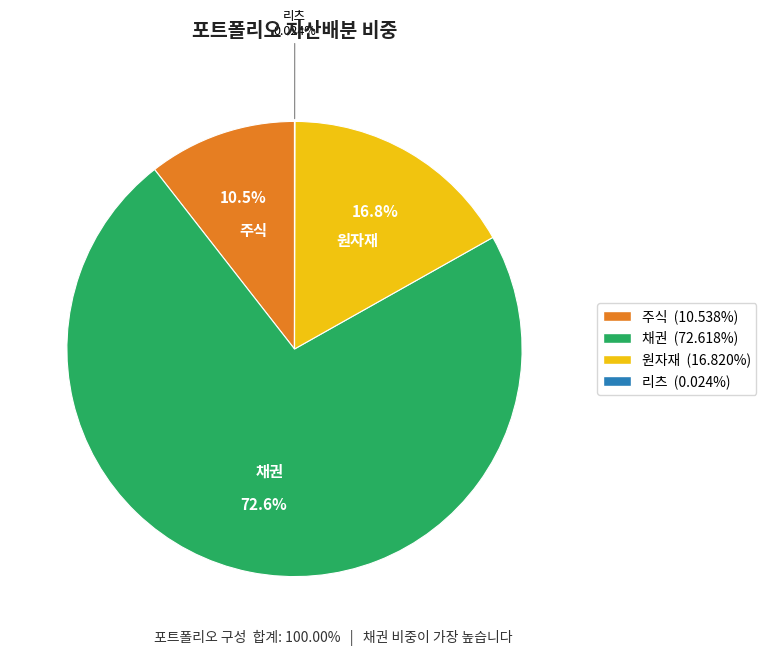

What is the largest slice in the pie chart?

채권